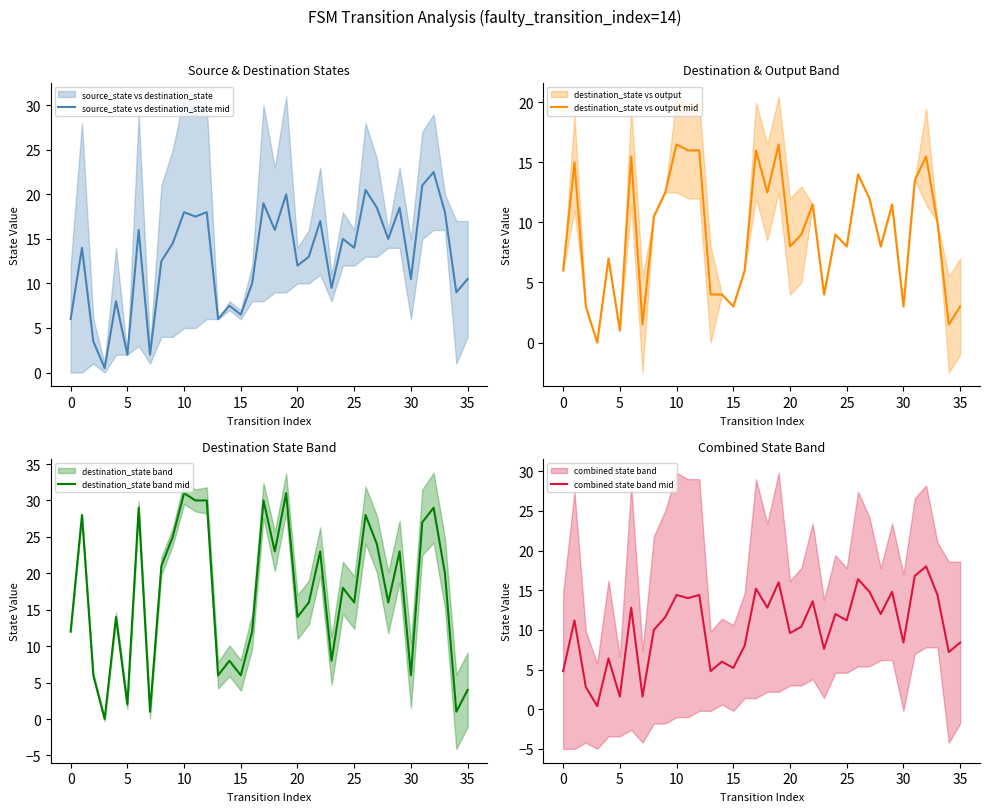

How many series are shown in this chart?

4